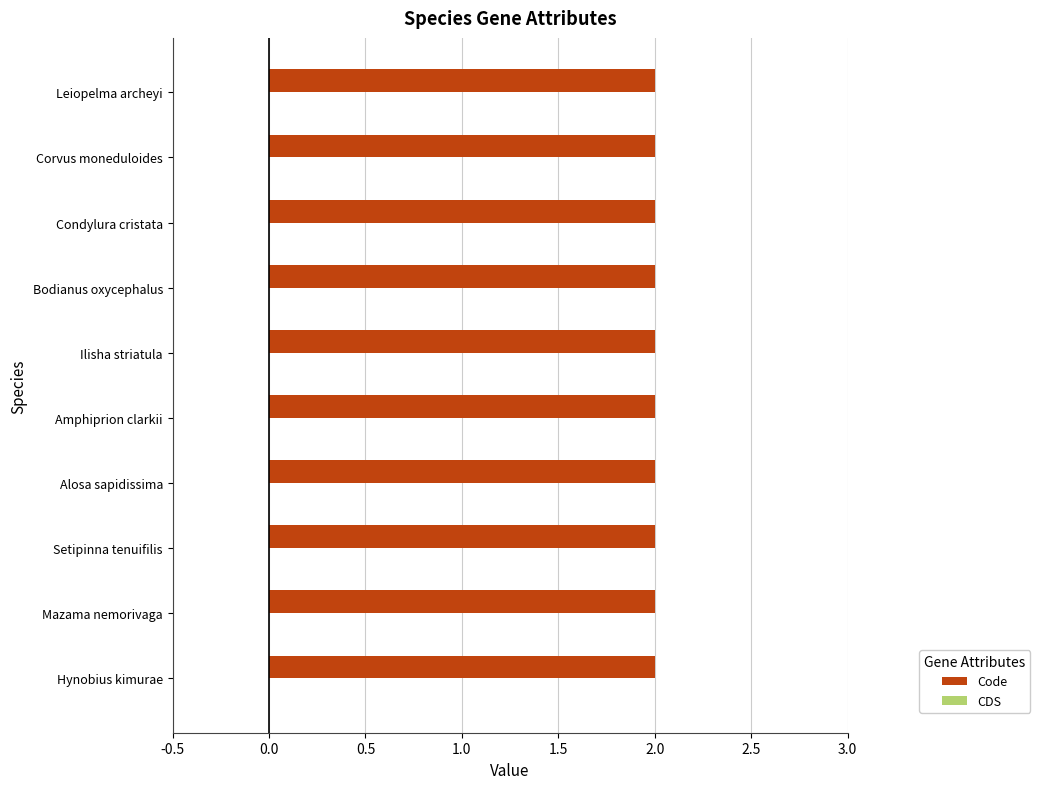

Does the chart contain stacked bars?

No